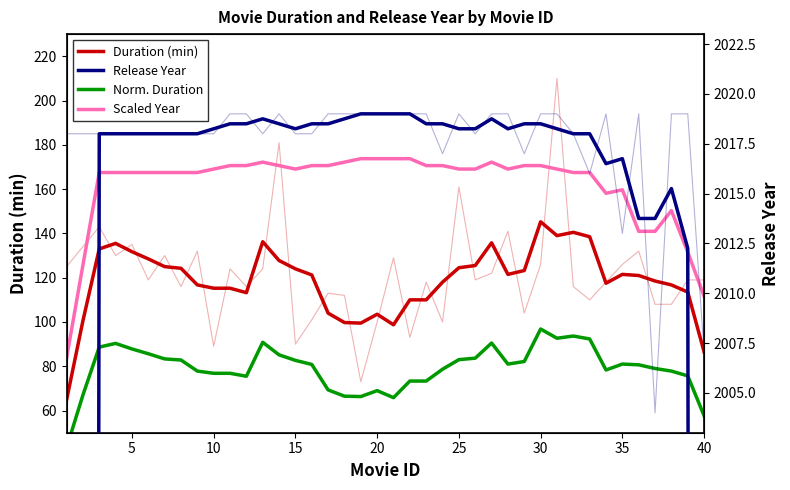

In Duration (min), how many points are lower than both neighbors (excluding endpoints)?

6